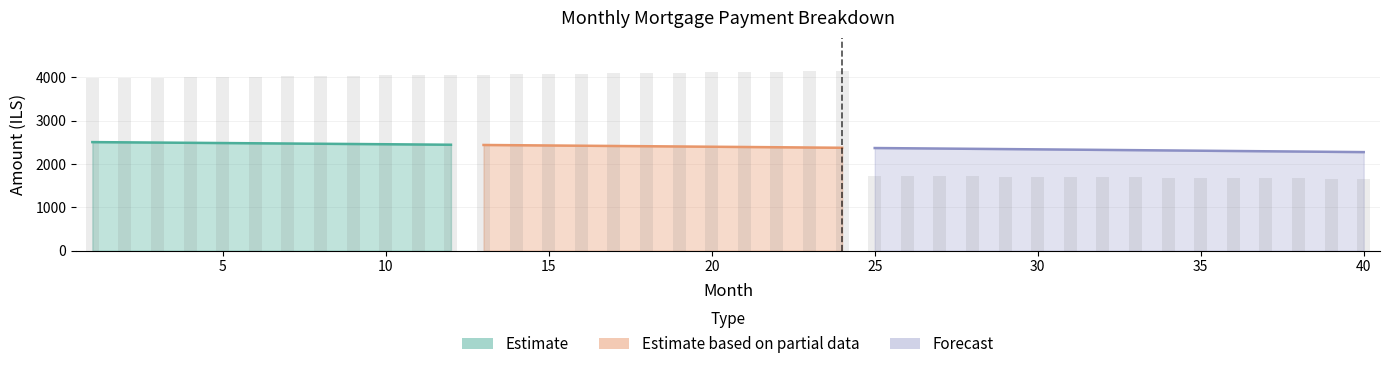

Where does the interest series first go above 2397?

1